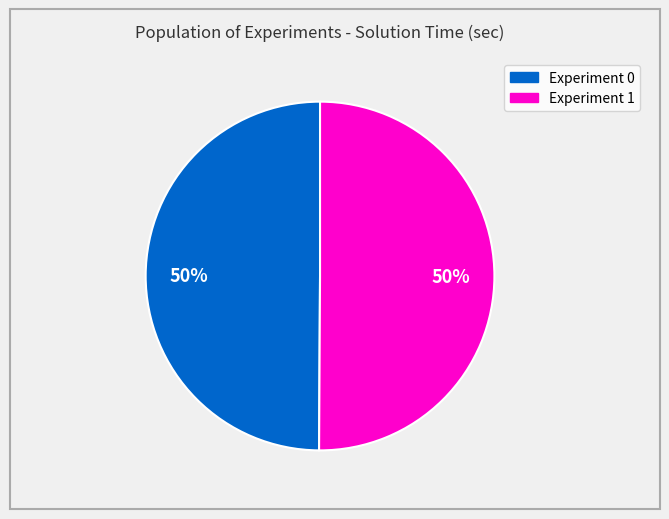

To the nearest percent, what percentage of the pie is Experiment 0?

50%